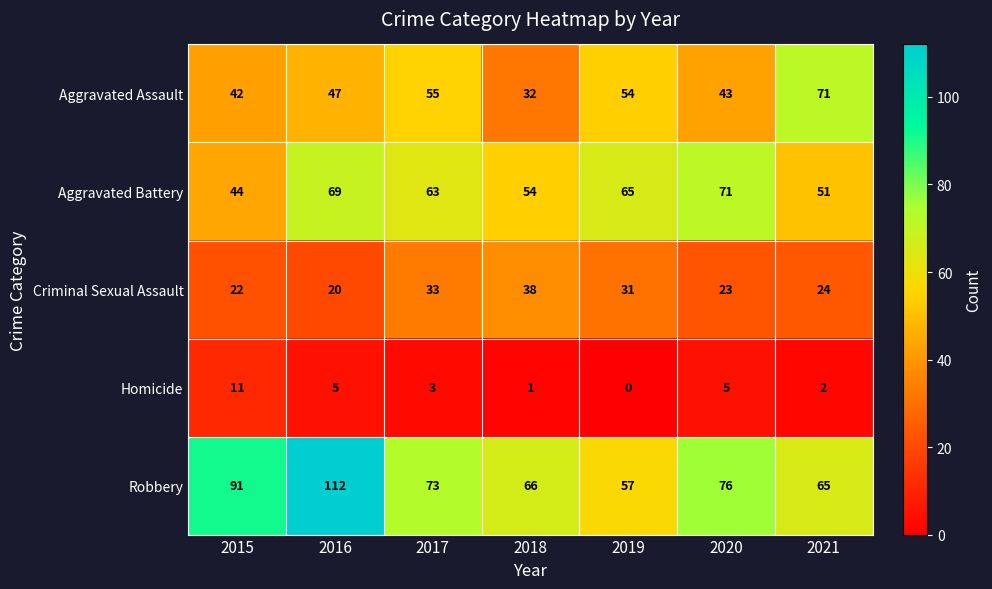

True or false: Robbery has a value of 17 at 2021.

False